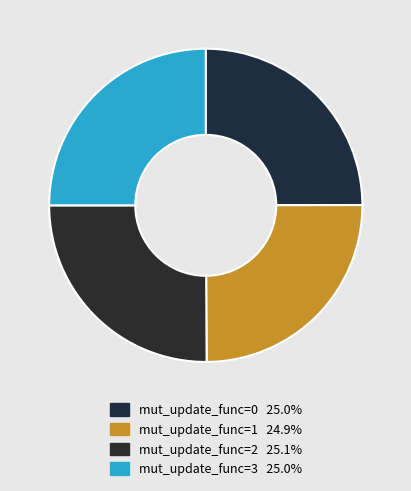

How many segments does this pie chart have?

4